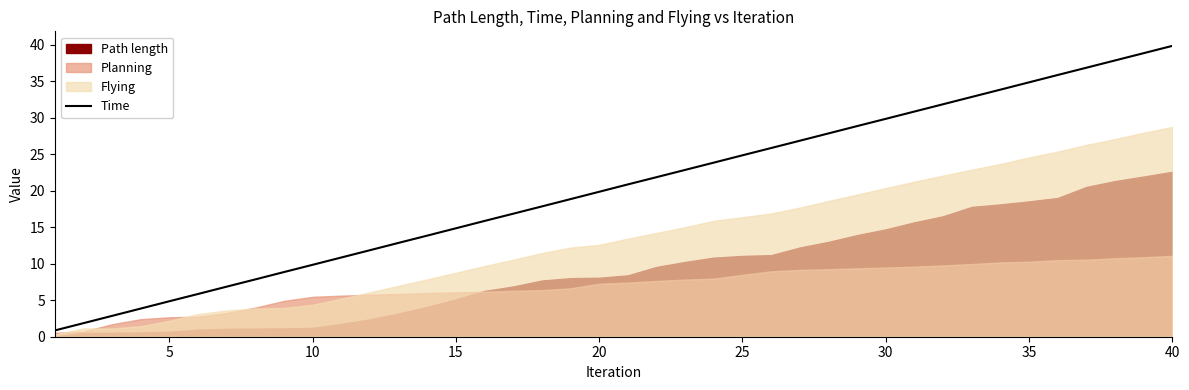

Does the chart have visible grid lines?

No